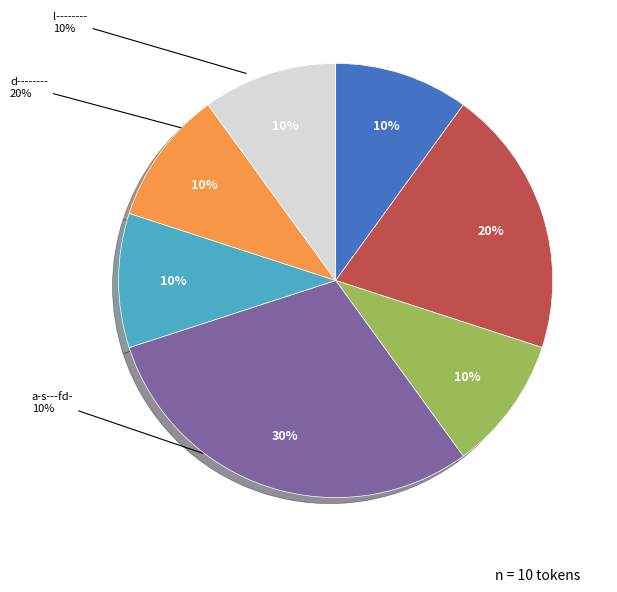

How many segments does this pie chart have?

7